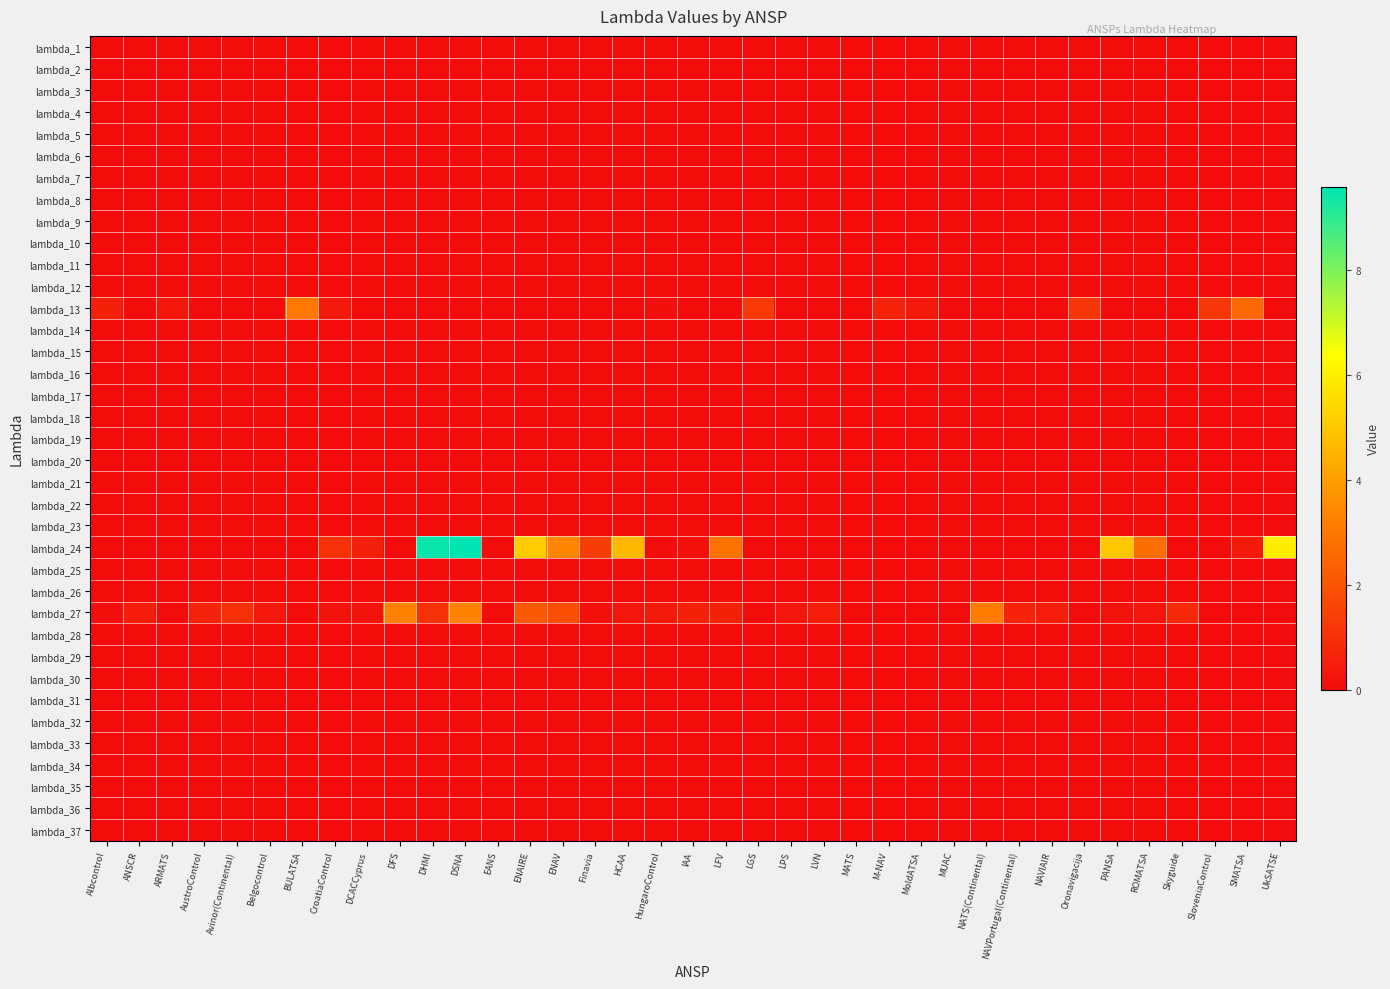

Which series has the largest range (max minus min)?

lambda_24